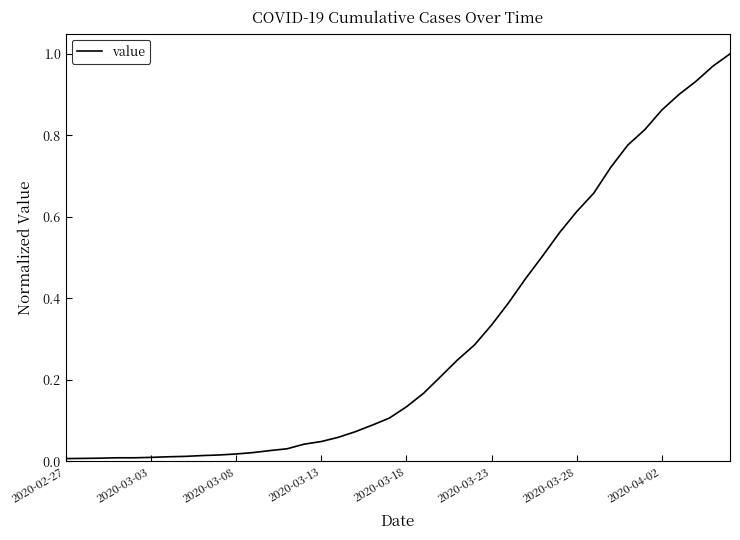

How many lines are shown in the chart?

1